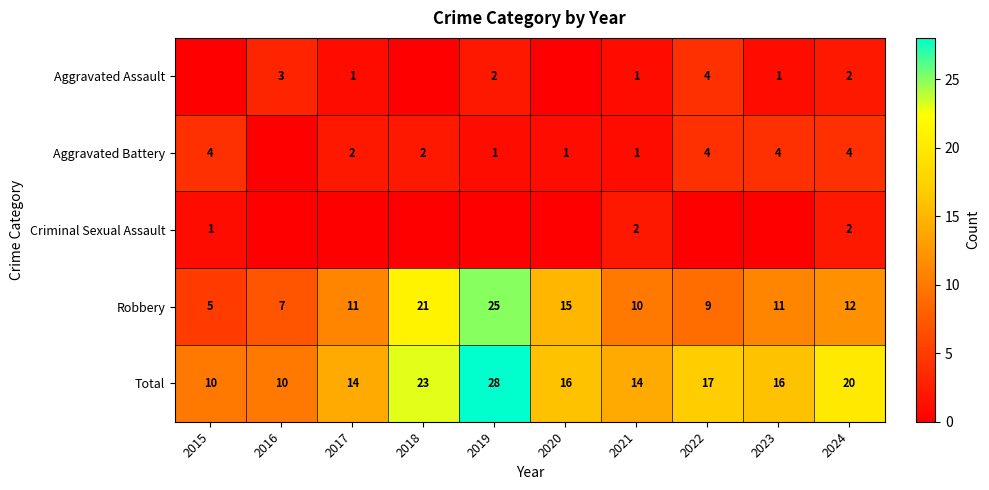

What is the maximum value shown in the chart?

28